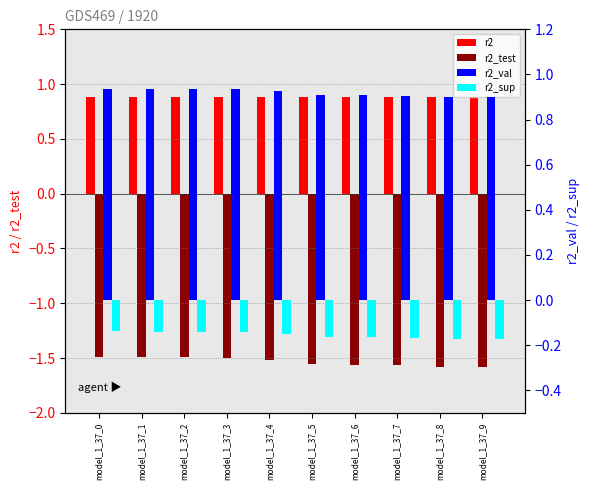

Reading left to right, transcribe all the data shown in this chart.

r2: 0.9	0.9	0.9	0.9	0.9	0.9	0.9	0.9	0.9	0.9
r2_test: -1.5	-1.5	-1.5	-1.5	-1.5	-1.6	-1.6	-1.6	-1.6	-1.6
r2_val: 0.9	0.9	0.9	0.9	0.9	0.9	0.9	0.9	0.9	0.9
r2_sup: -0.1	-0.1	-0.1	-0.1	-0.2	-0.2	-0.2	-0.2	-0.2	-0.2